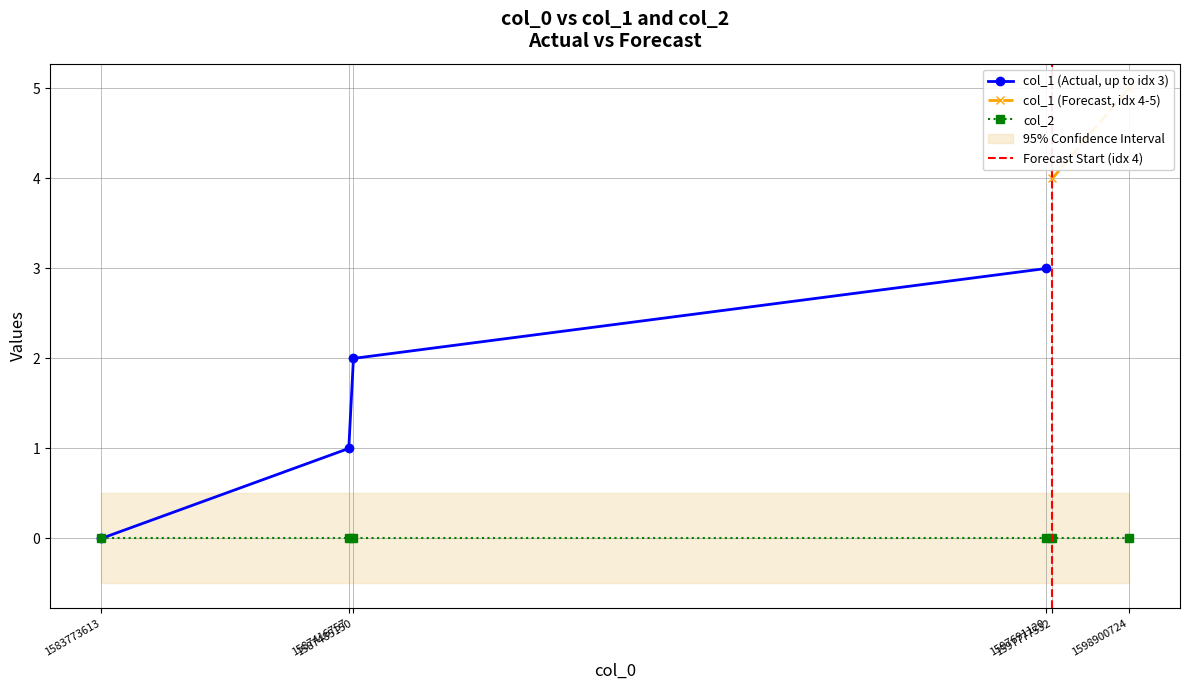

Reading left to right, what are all the values shown in this chart?

col_1: 0	1	2	3	4	5
col_2: 0	0	0	0	0	0